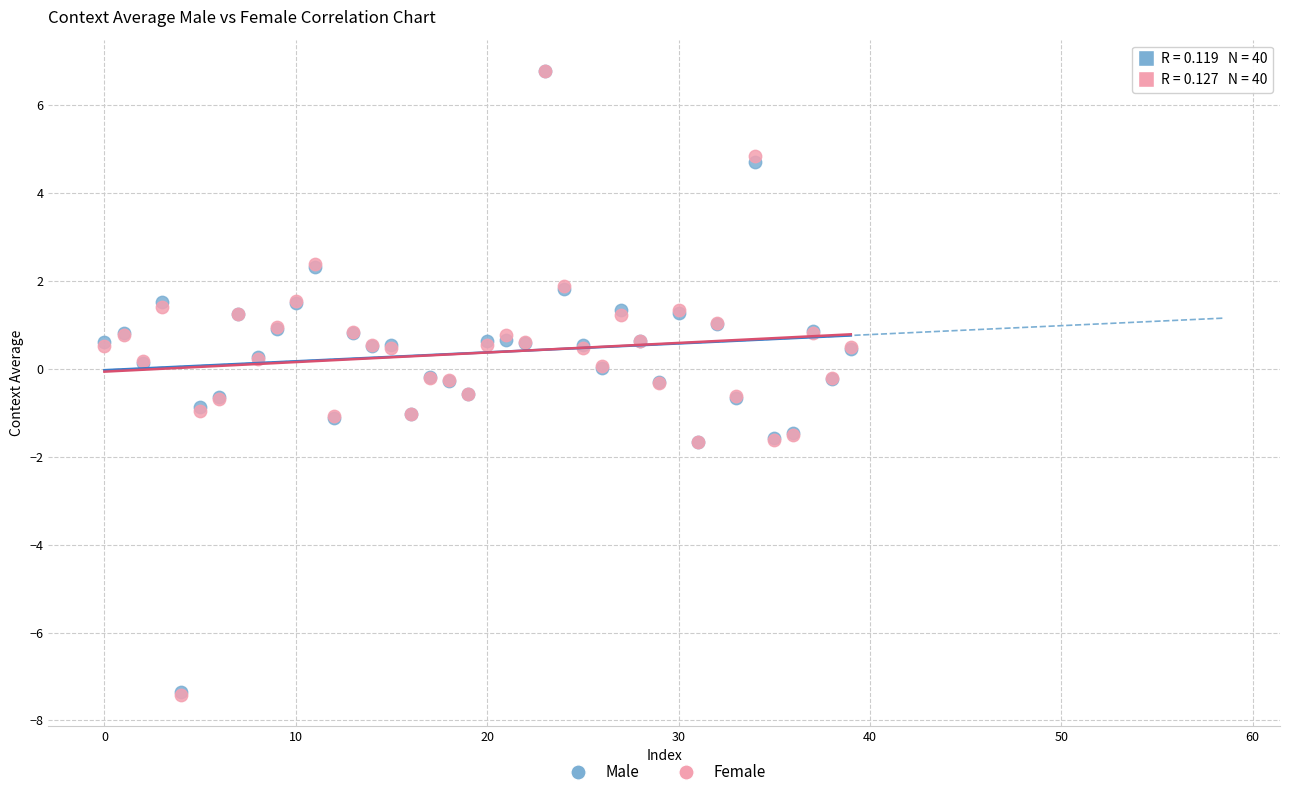

What are all the series names shown in the legend?

Male, Female